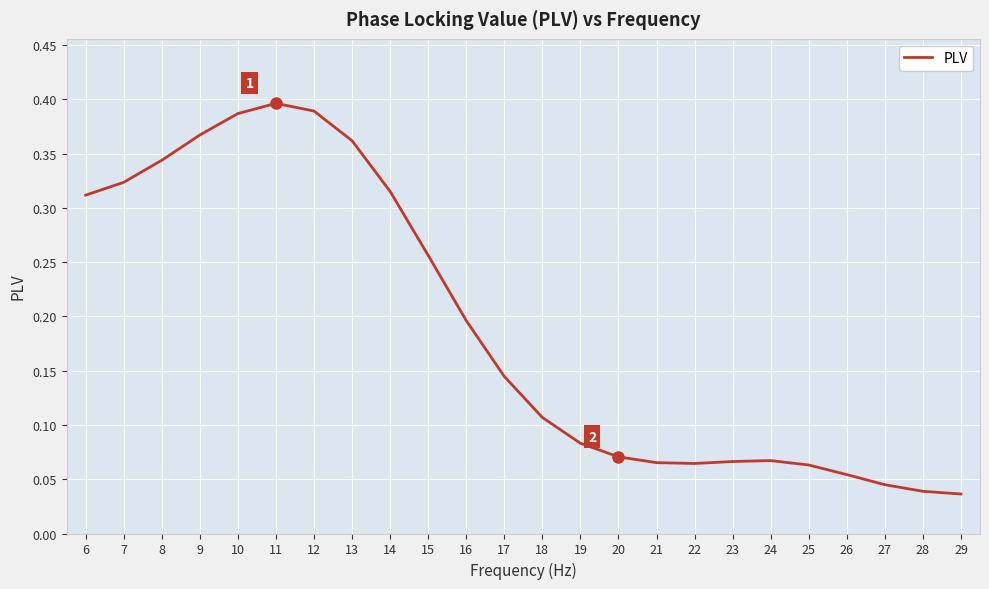

The value at 17 is 0.2. True or false?

False